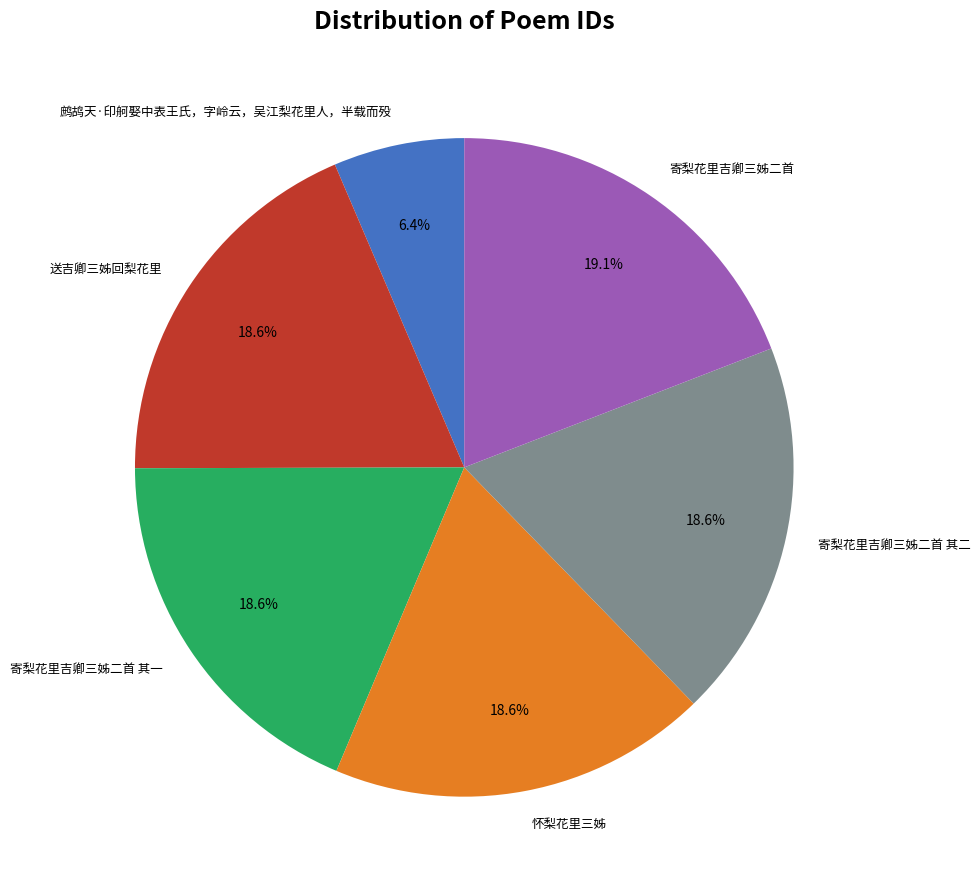

Is it true that 寄梨花里吉卿三姊二首 其二 is 32% of the pie?

False